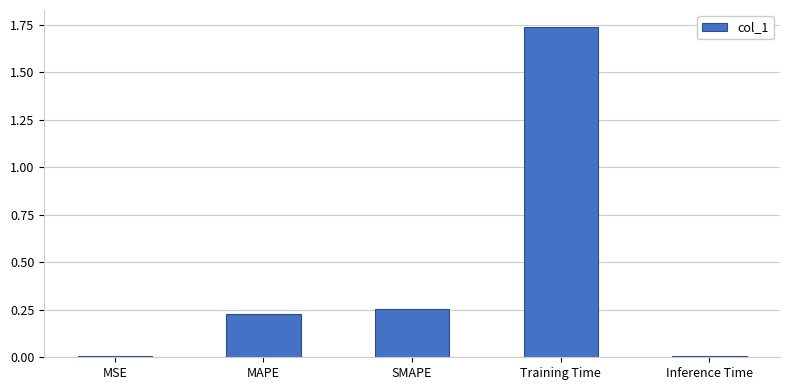

What position from the left is SMAPE?

3